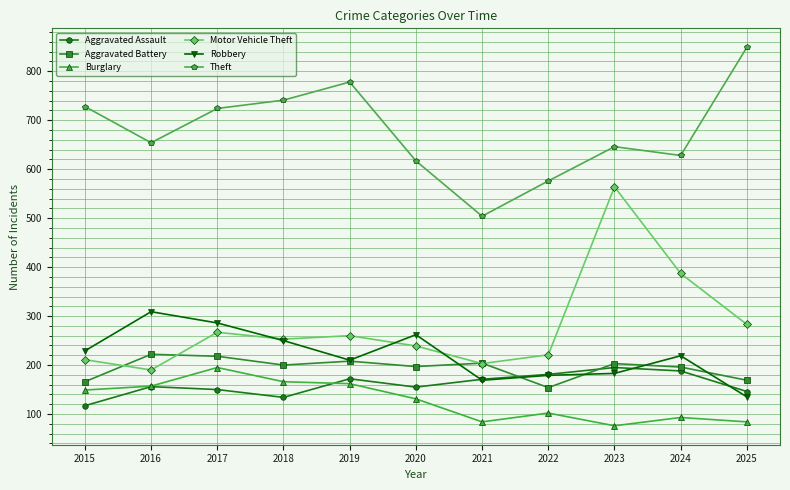

True or false: Burglary and Theft cross at least once.

False